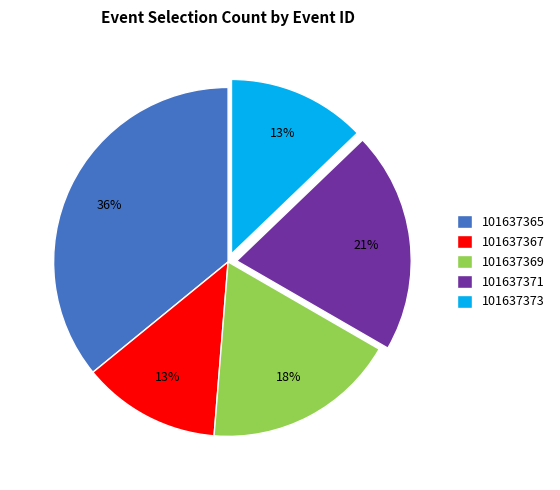

To the nearest percent, what is the difference between the 101637367 and 101637371 slice percentages?

8%